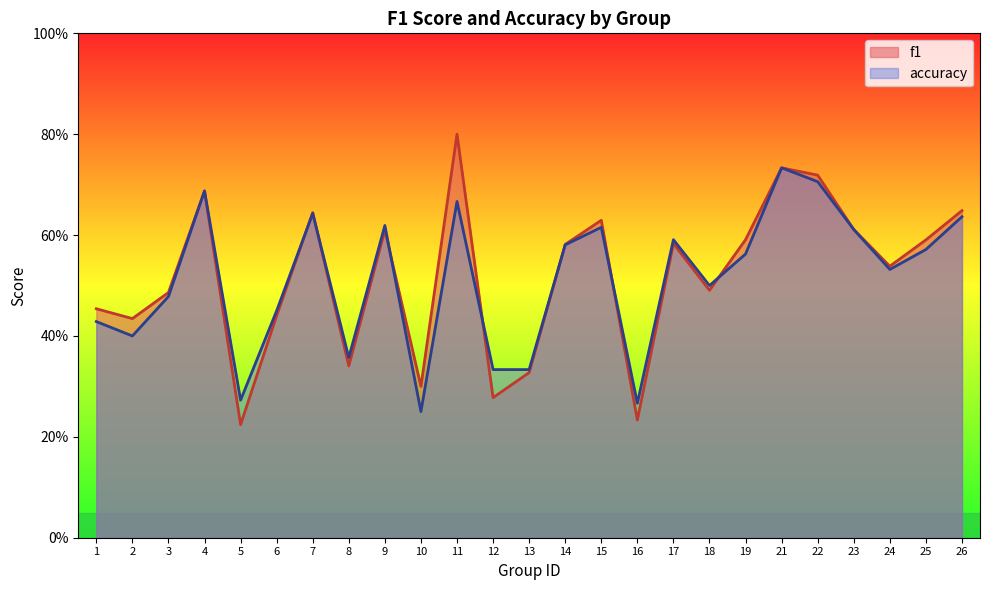

The value of f1 at 2 is 0.8. True or false?

False